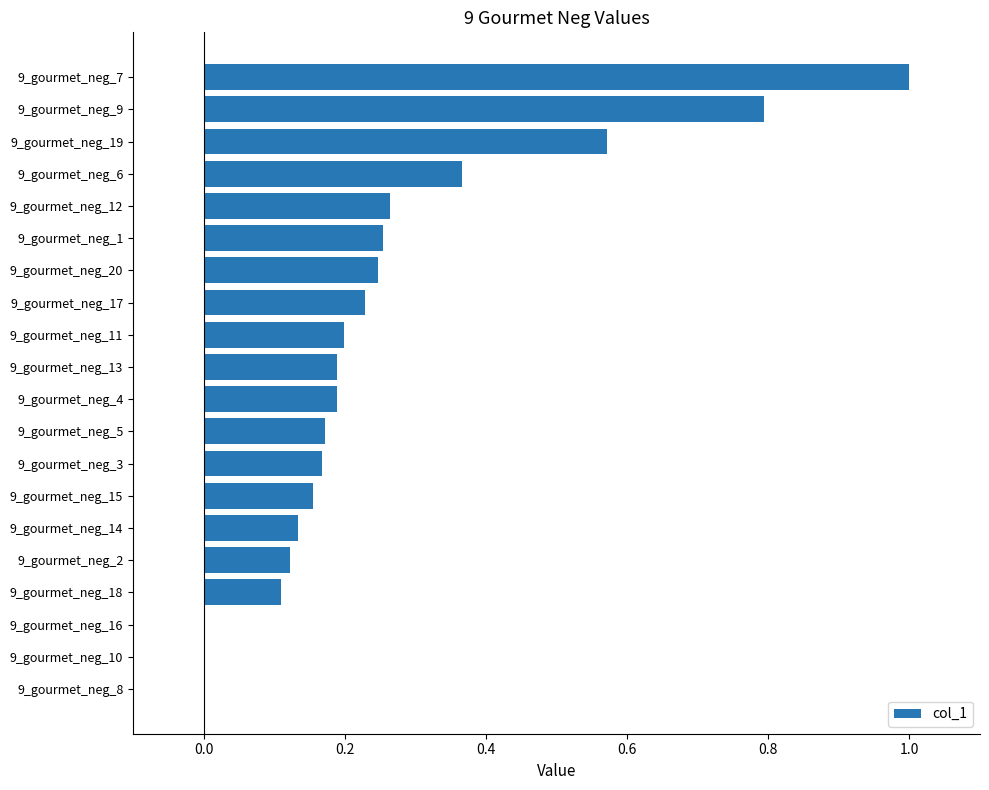

What is the sum of all values?

5.2